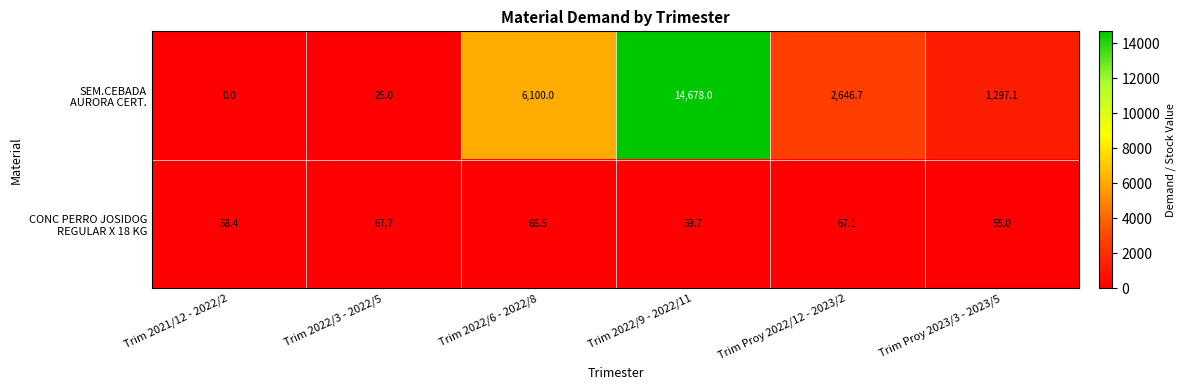

What is the difference between the highest and lowest values at Trim 2022/9 - 2022/11?

14618.3